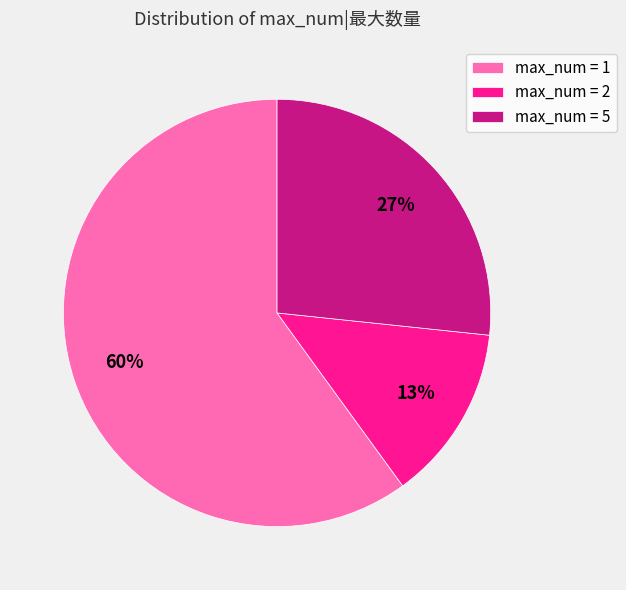

What is the smallest slice in the pie chart?

max_num = 2